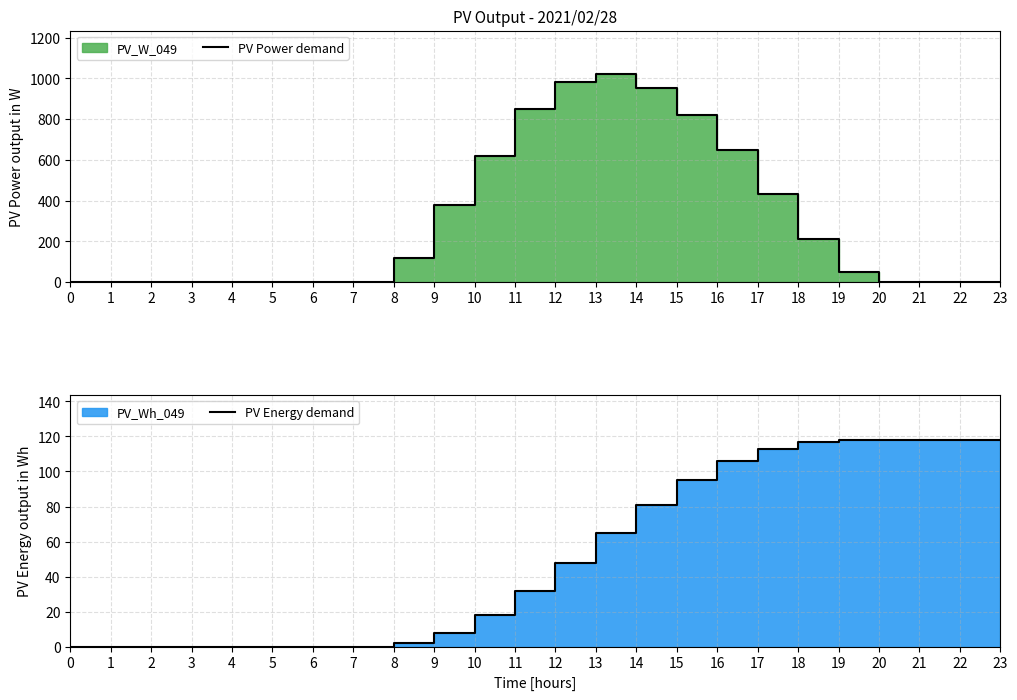

What is the total value across all series at 23?

118